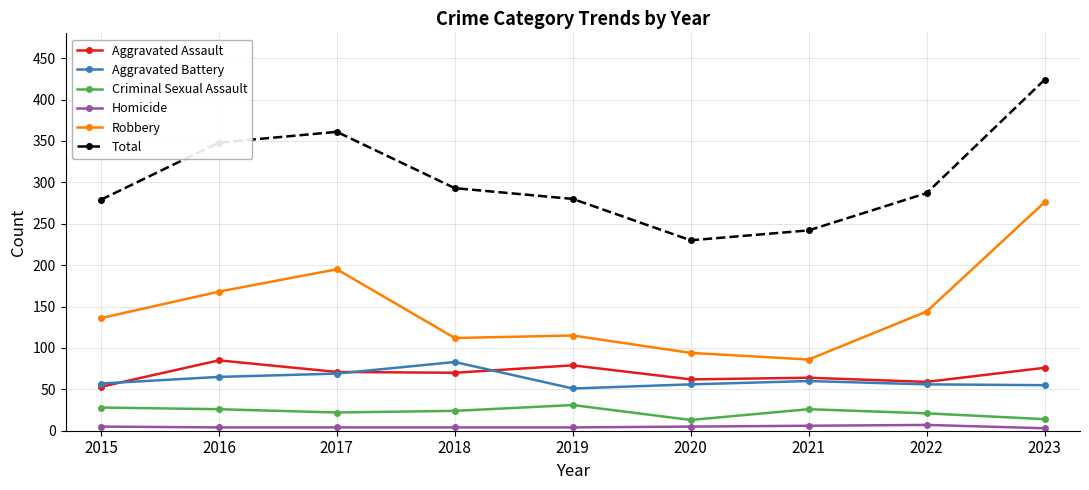

Is it true that Total equals 533 at 2016?

False